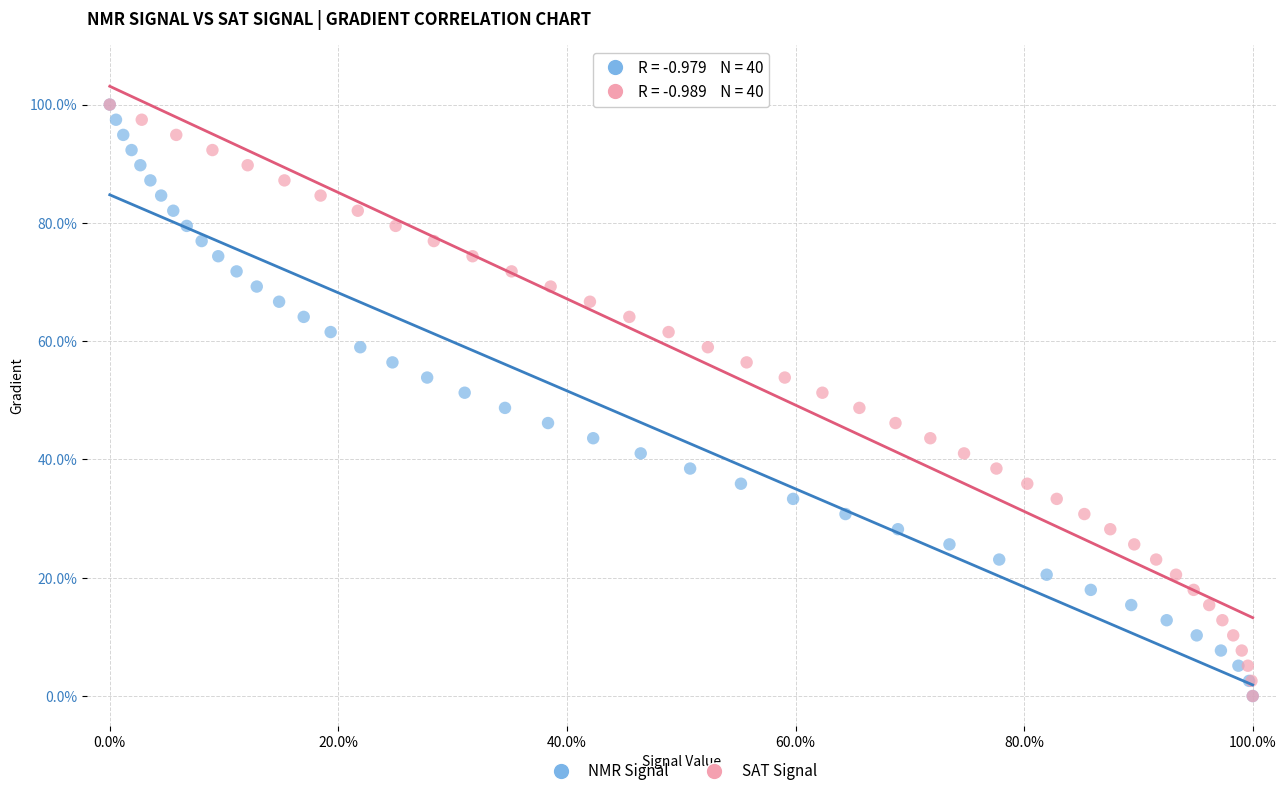

What are all the series names shown in the legend?

NMR Signal, SAT Signal